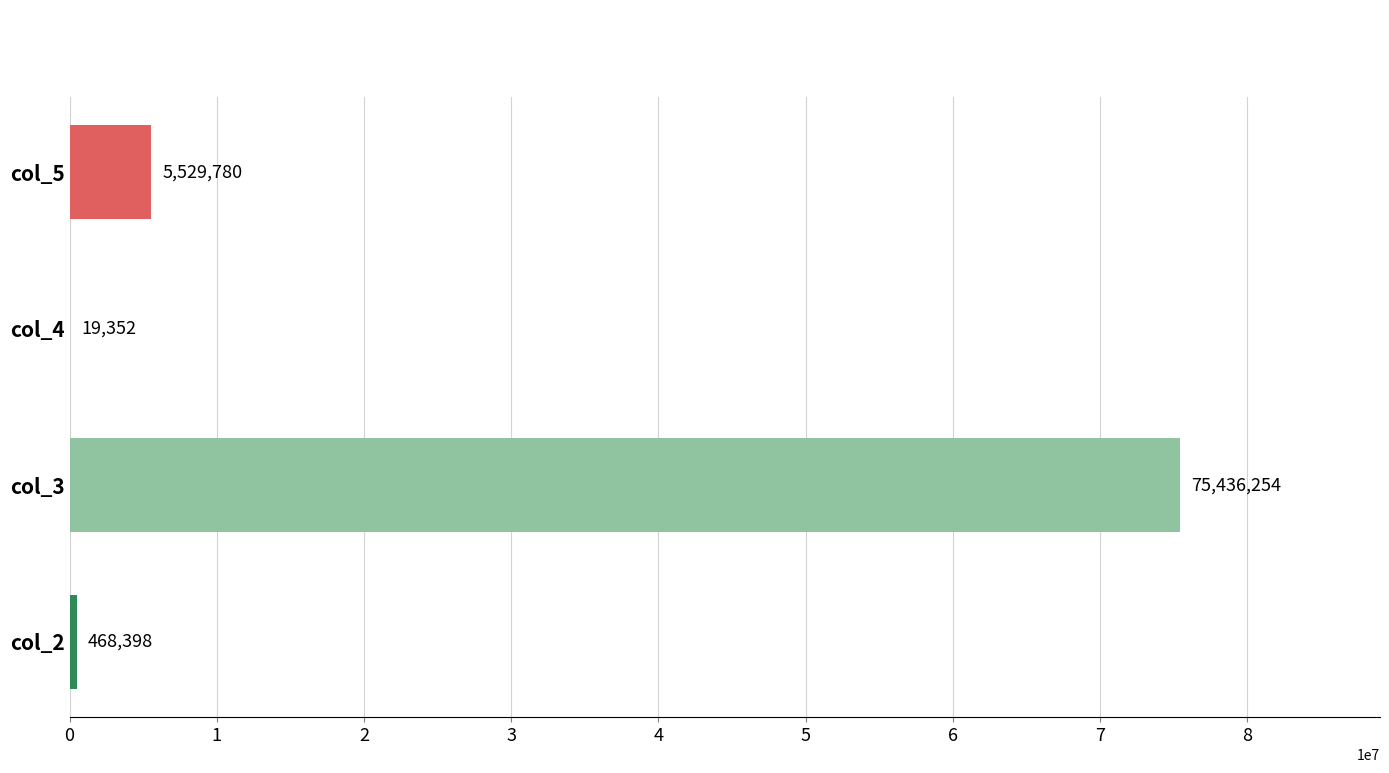

Where is the data nearest to the value 37727803?

col_5